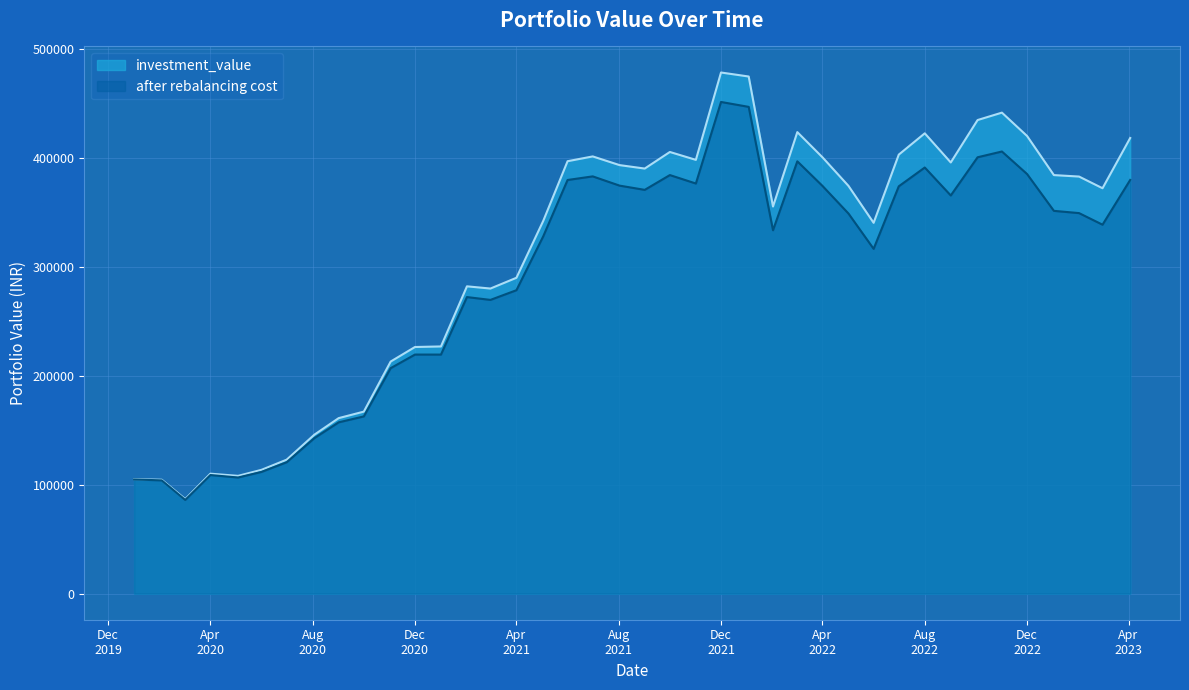

What is the minimum value shown in the chart?

86020.1